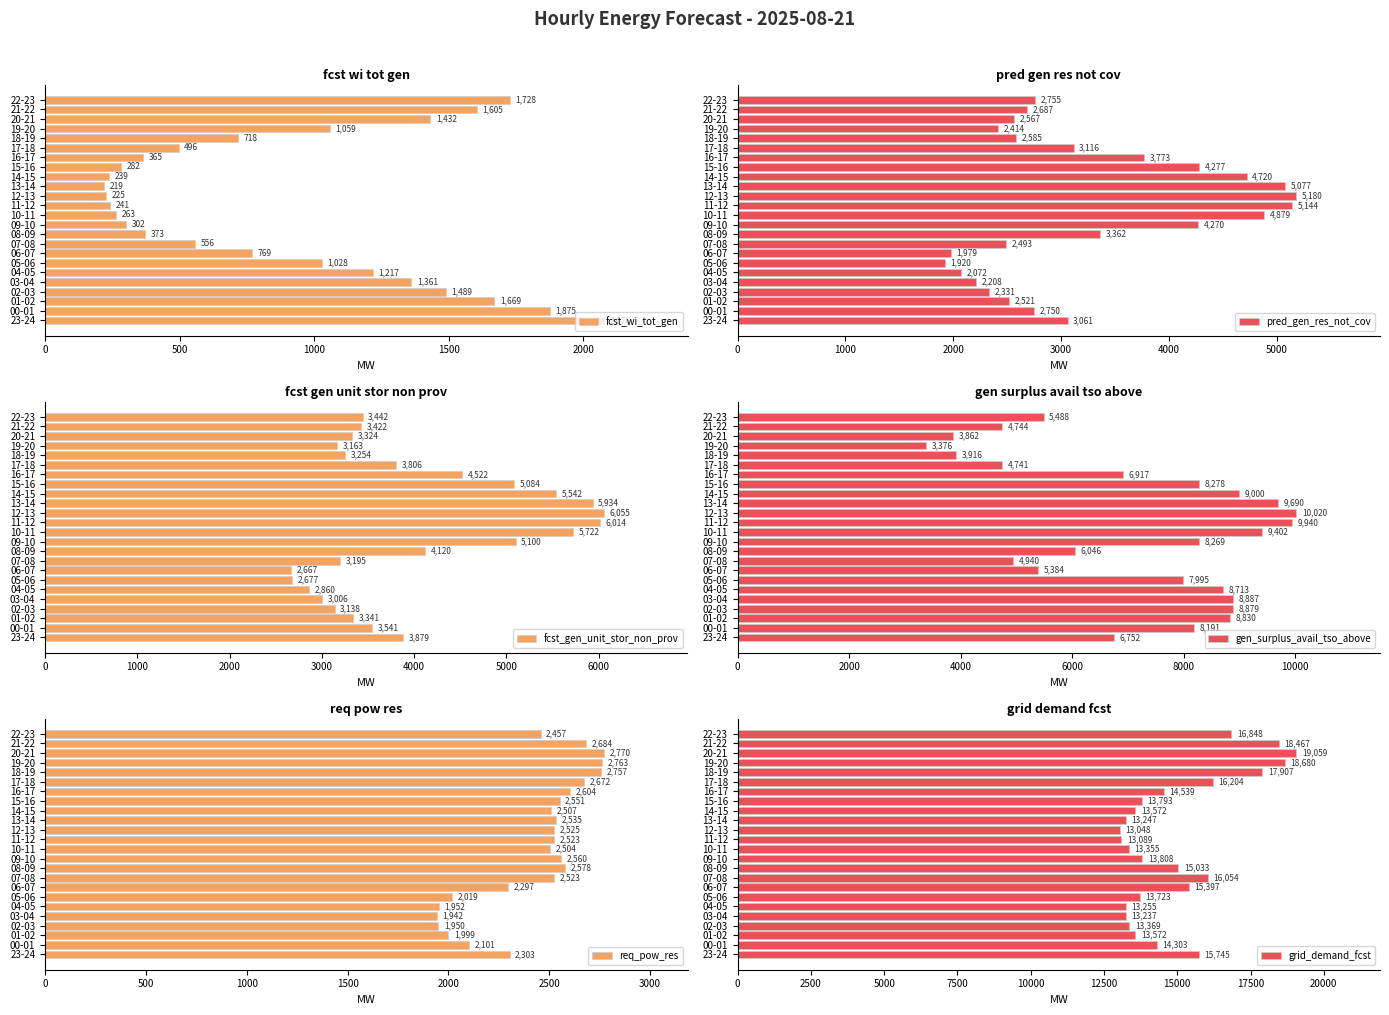

The value of gen_surplus_avail_tso_above at 19-20 is 2074. True or false?

False